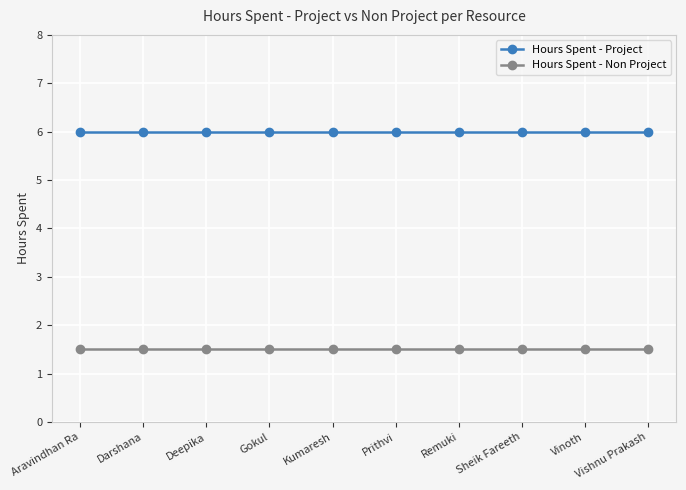

What is the sum of the Hours Spent - Project values at Sheik Fareeth and Prithvi?

12.0